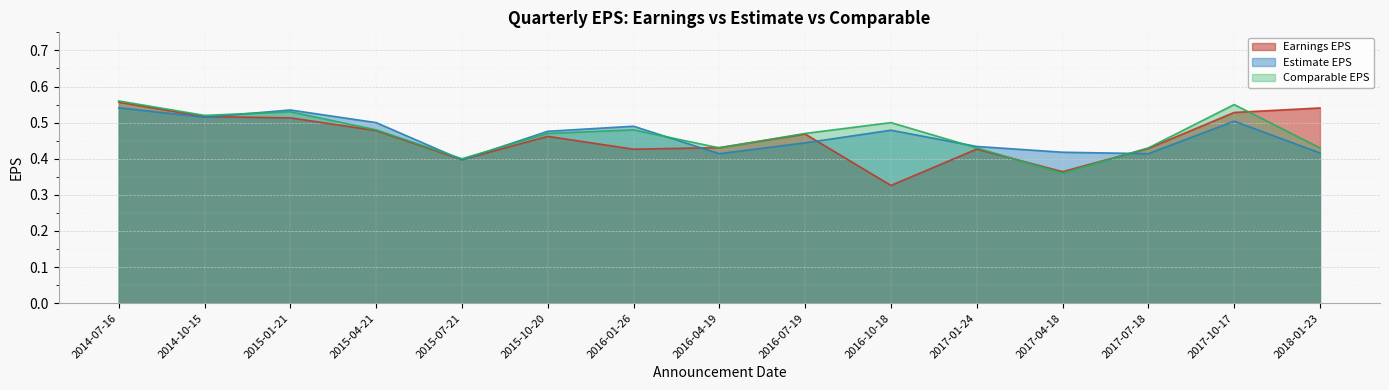

How many intersections are there between Earnings EPS and Comparable EPS?

5